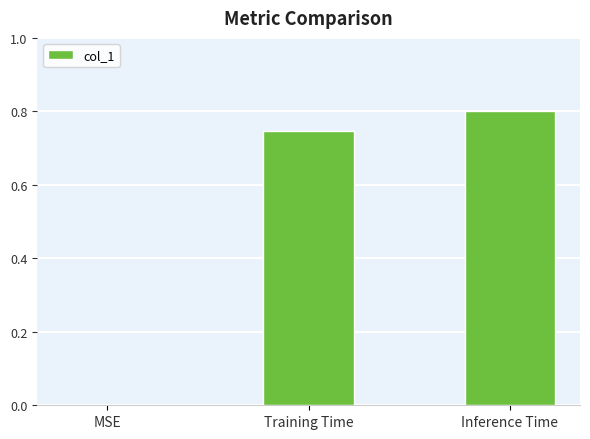

What is the sum of all values?

1.5